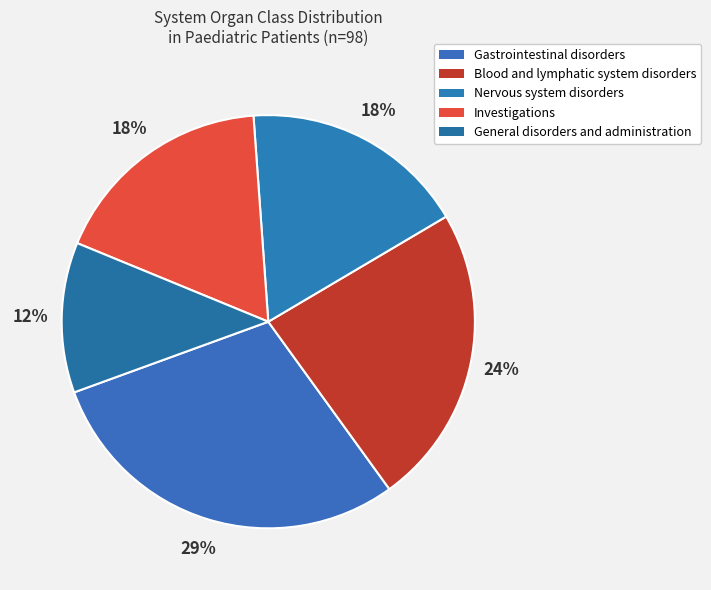

To the nearest percent, what percentage of the pie is General disorders and administration?

12%